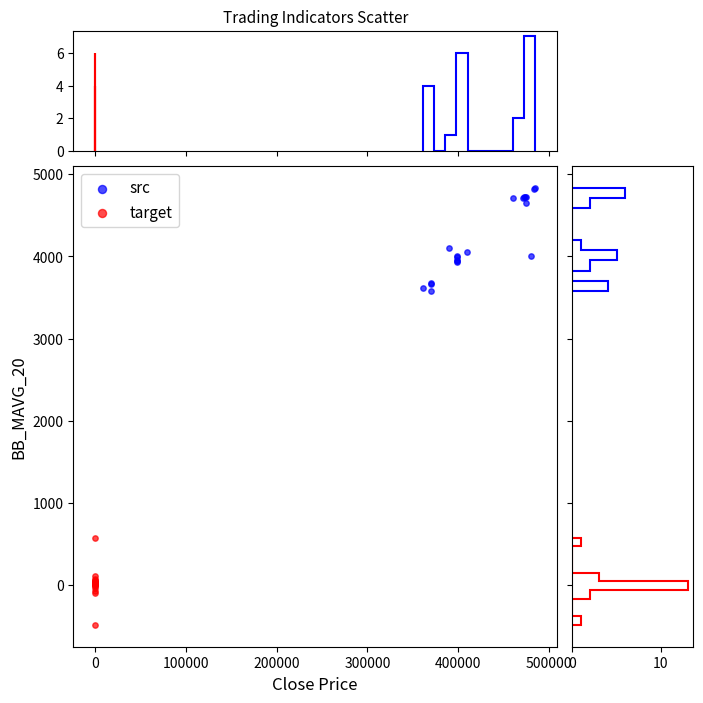

What are all the series names shown in the legend?

src, target